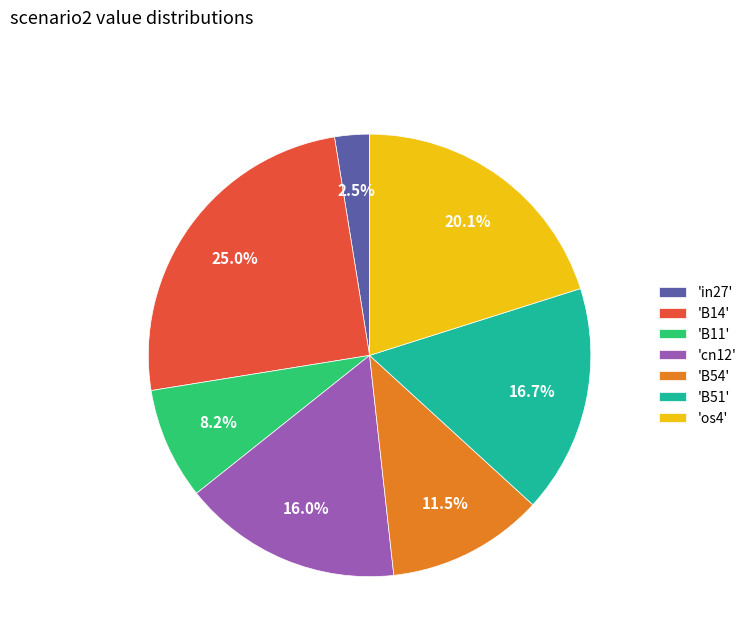

What portion of the pie excludes 'B14'?

75.0%